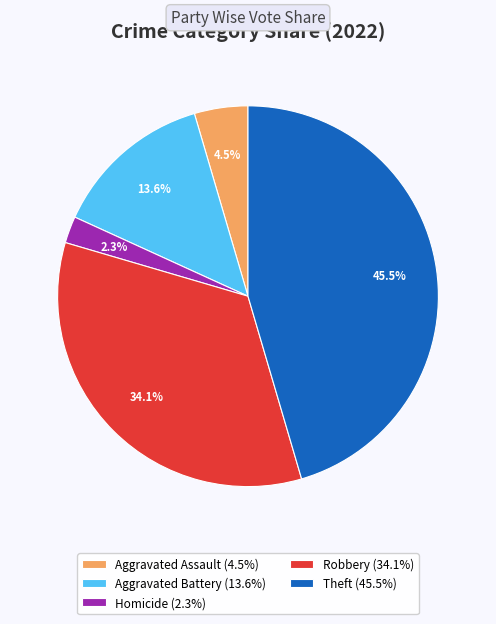

Which slice is the largest?

Theft (45.5%)